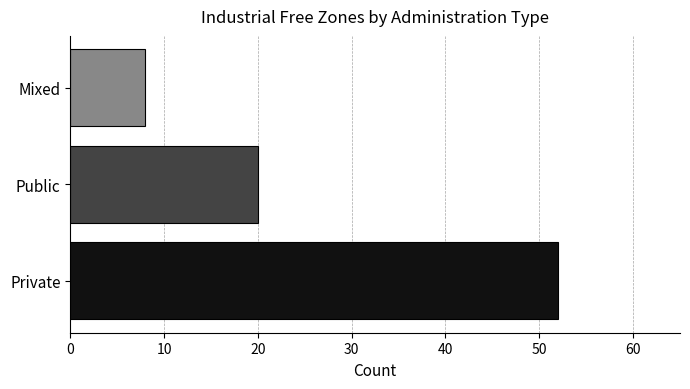

Which has a higher value, Private or Public?

Private